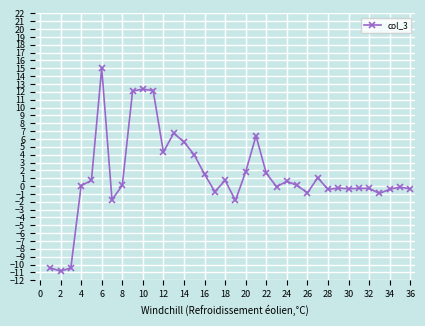

What is the minimum value shown in the chart?

-10.9